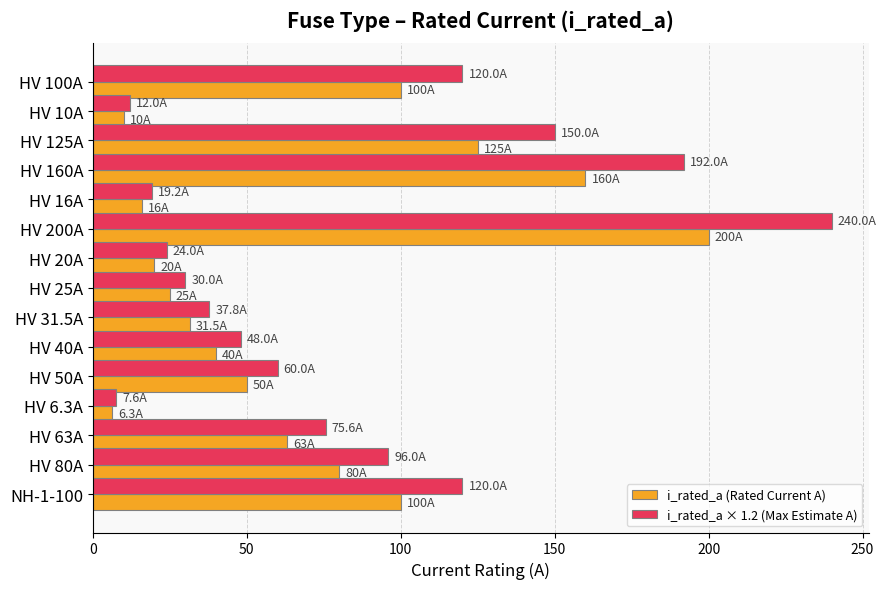

Which series has the largest total across all categories?

i_rated_a × 1.2 (Max Estimate A)